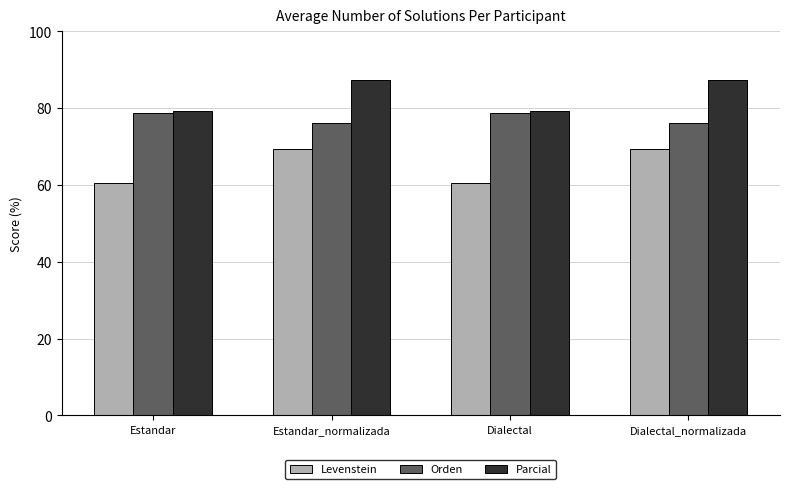

What is the minimum value shown in the chart?

60.6